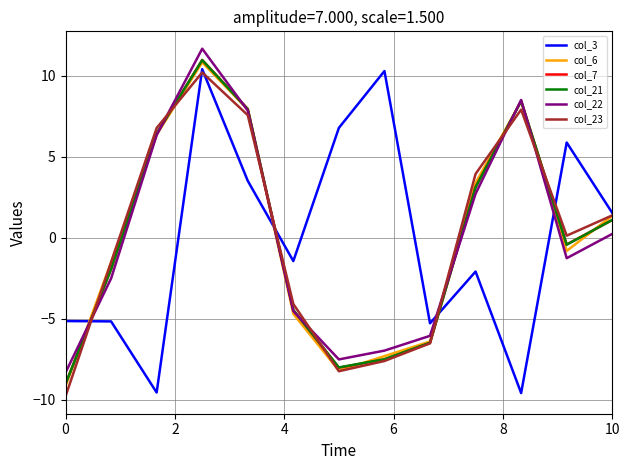

True or false: col_22 and col_3 intersect in this chart.

True